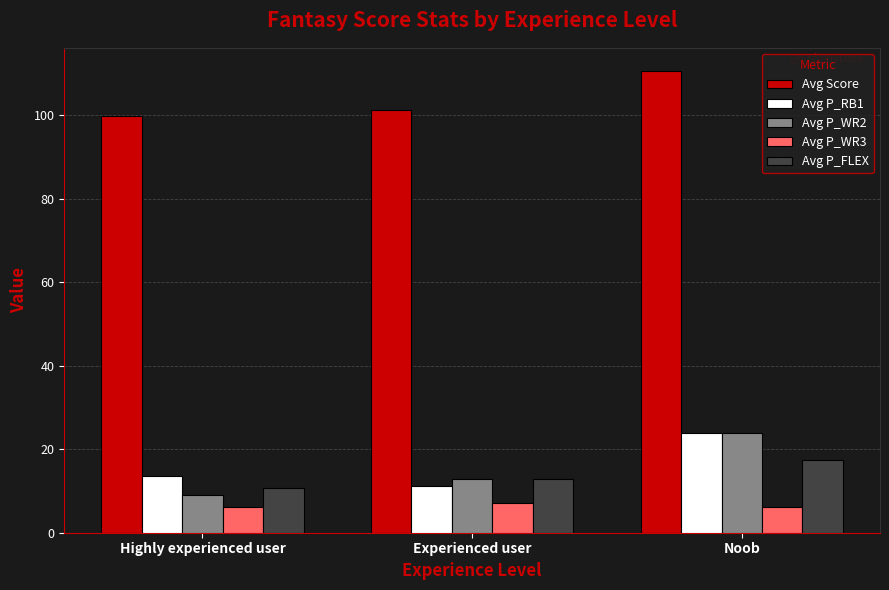

At Highly experienced user, list the series in order from smallest to largest.

Avg P_WR3, Avg P_WR2, Avg P_FLEX, Avg P_RB1, Avg Score